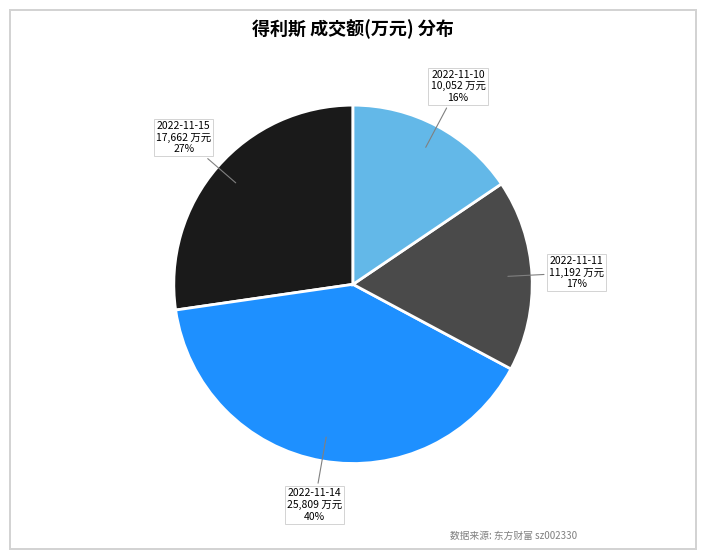

Do 2022-11-15 and 2022-11-10 together represent more than half of the pie?

No